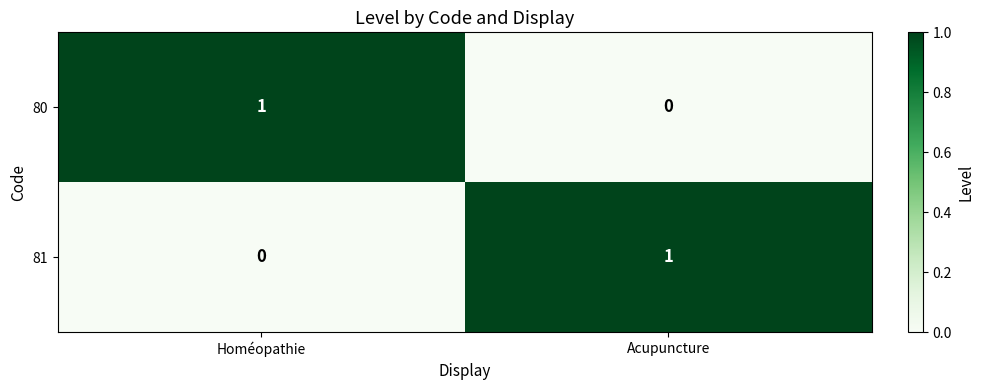

At how many categories does at least one series exceed 0?

2